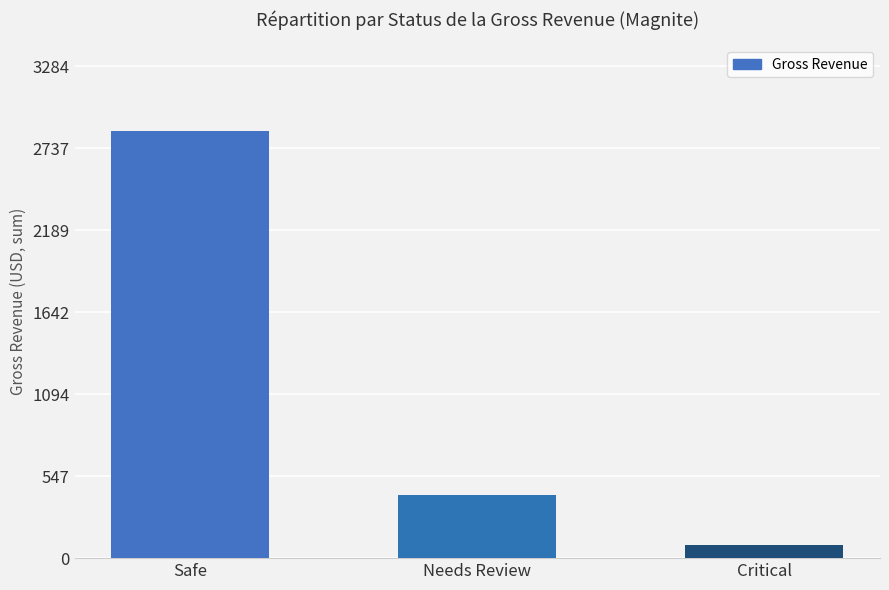

List the labels in order of value, smallest first.

Critical, Needs Review, Safe